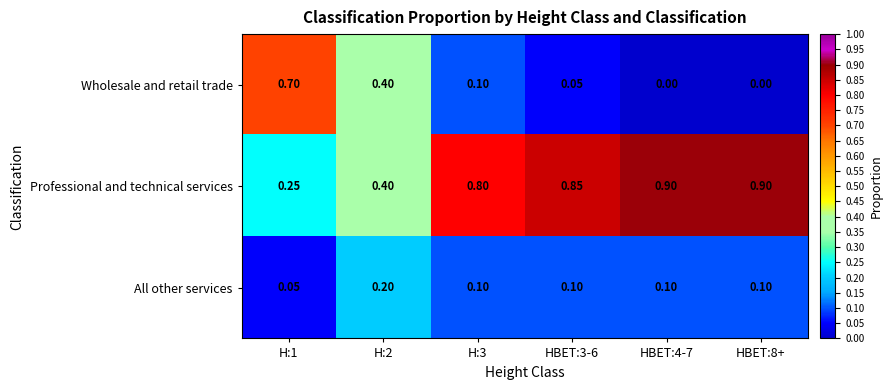

List the series in order of their peak value, lowest first.

All other services, Wholesale and retail trade, Professional and technical services